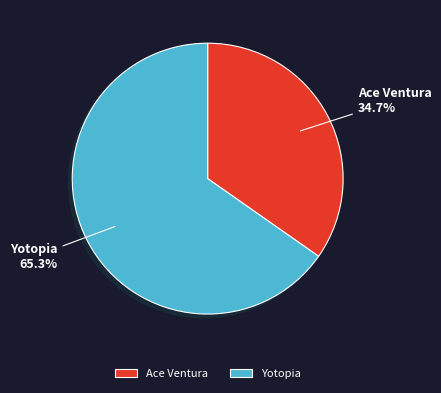

Is it true that Yotopia is 65% of the pie?

True